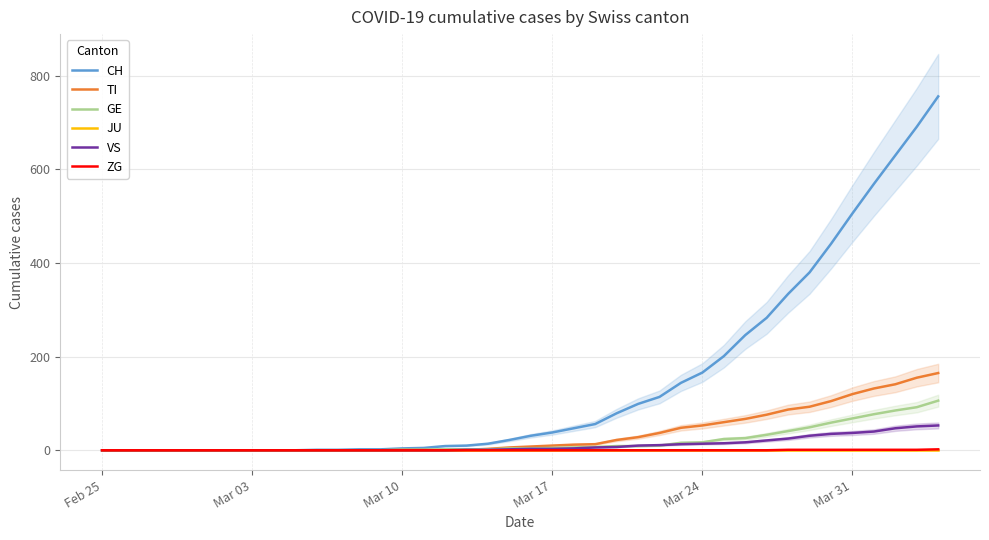

Which series has the largest range (max minus min)?

CH